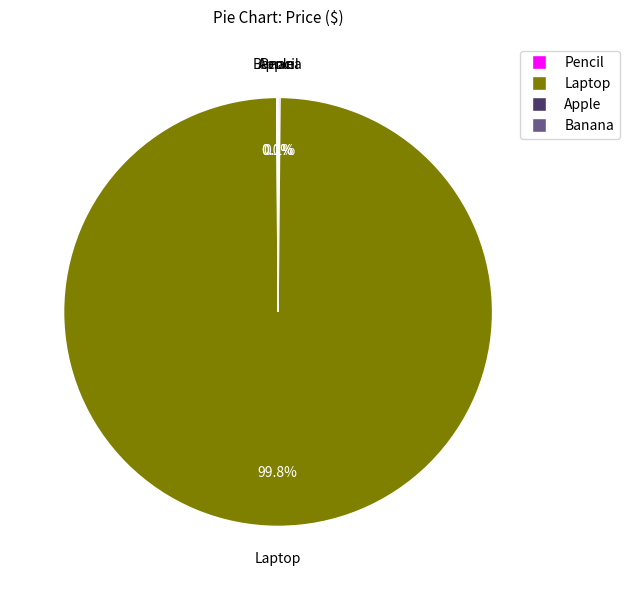

Which slice is the largest?

Laptop